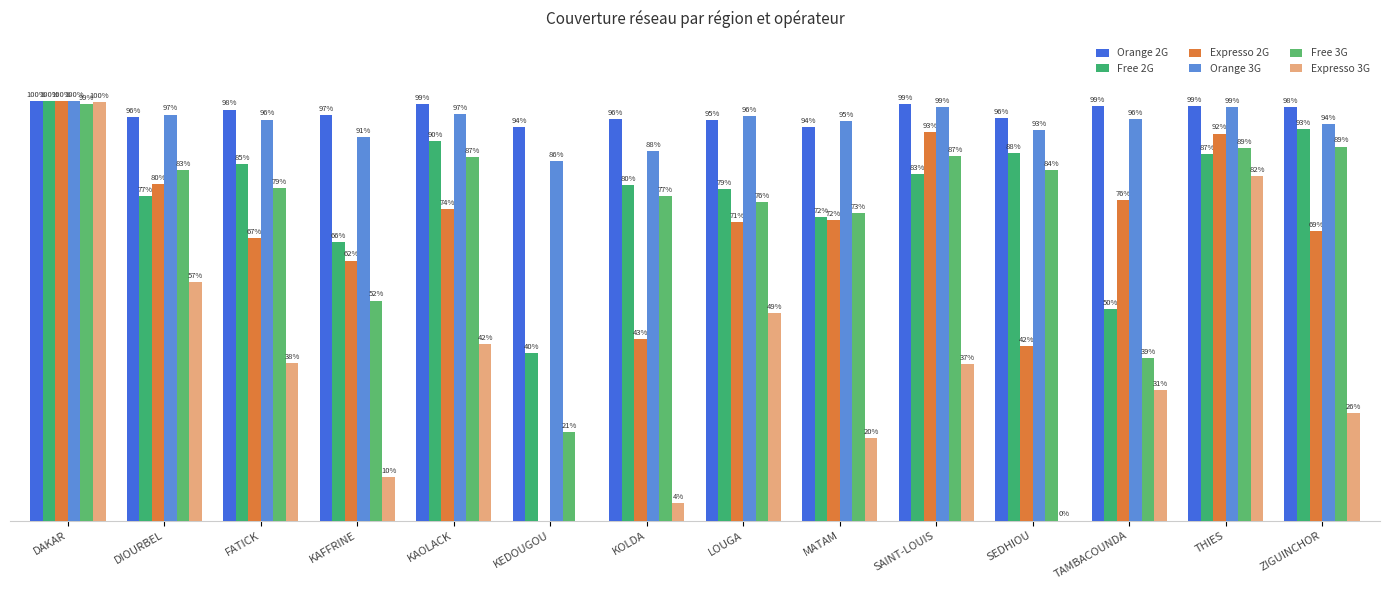

Are the bars grouped side by side (vs. stacked)?

Yes